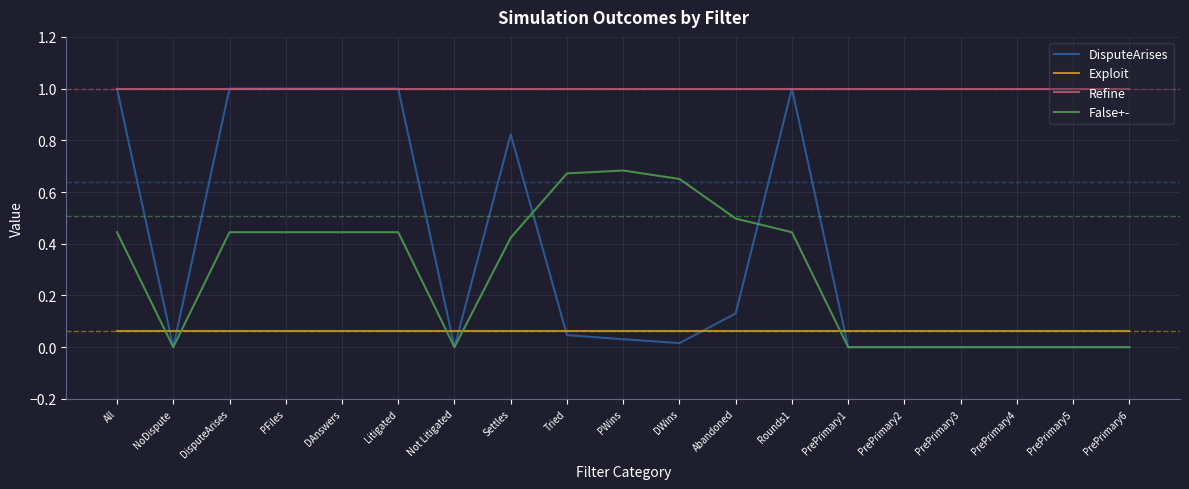

What is the highest value of the Refine series?

1.0